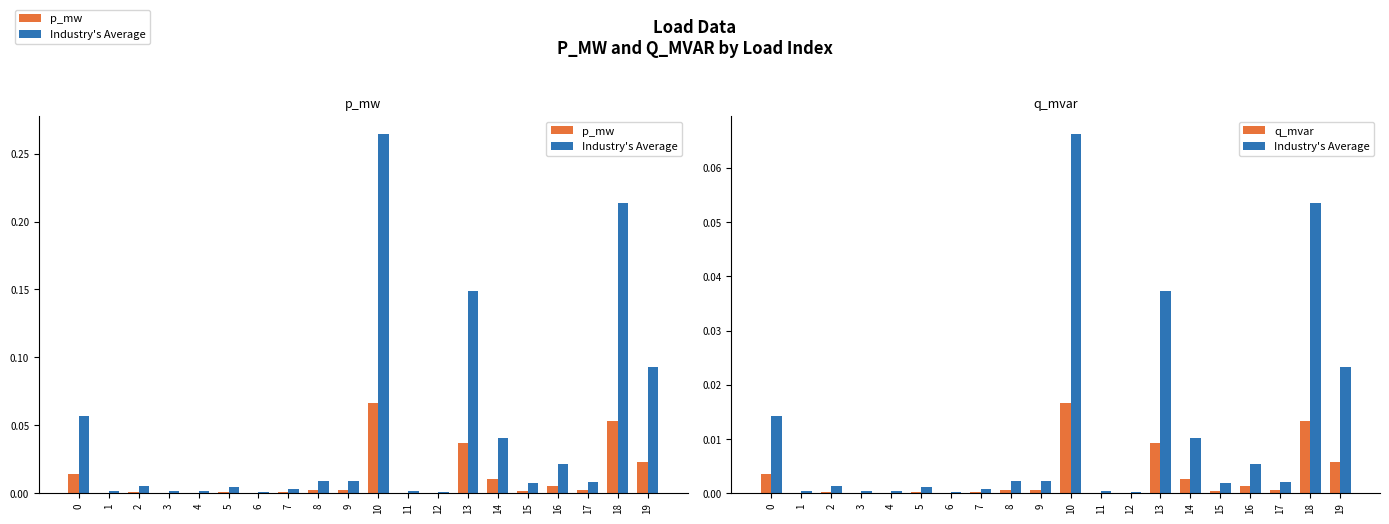

Are the bars horizontal?

No